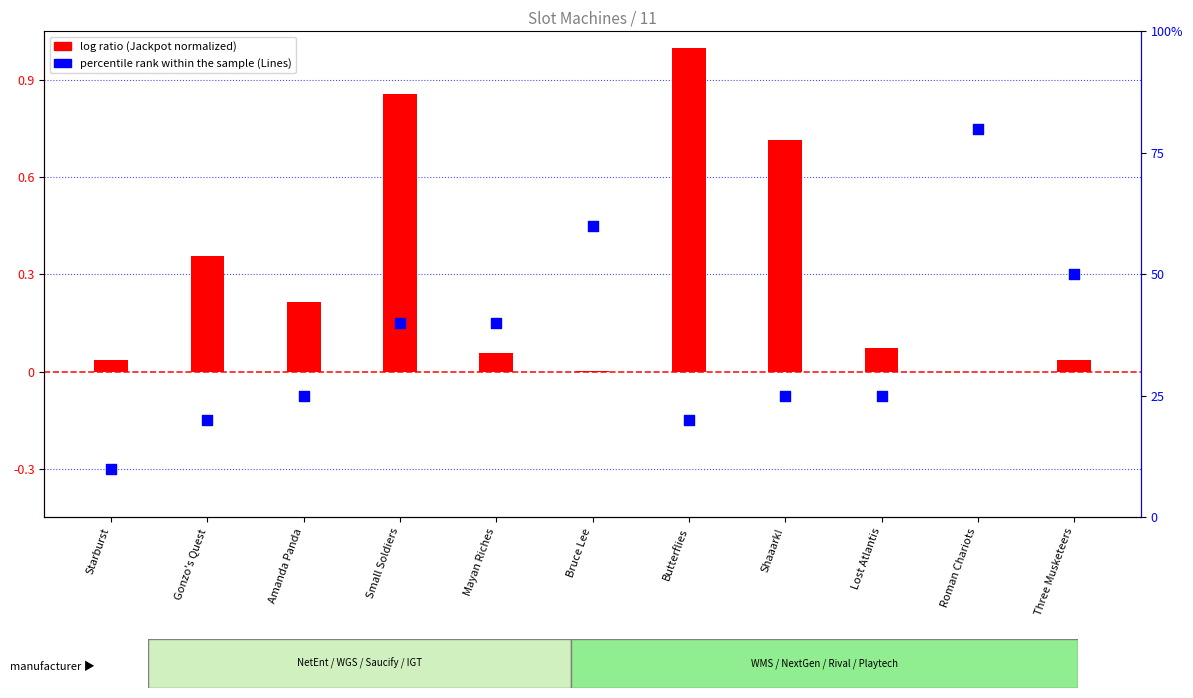

Which series has the largest total across all categories?

percentile rank within the sample (Lines)